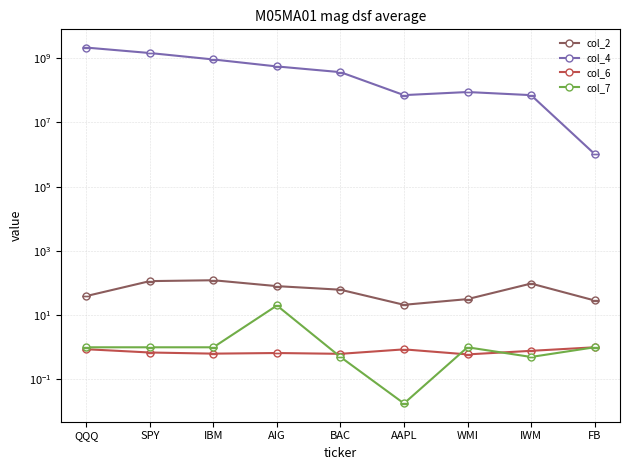

What is the value of the col_7 point at the 5th from the left?

0.5